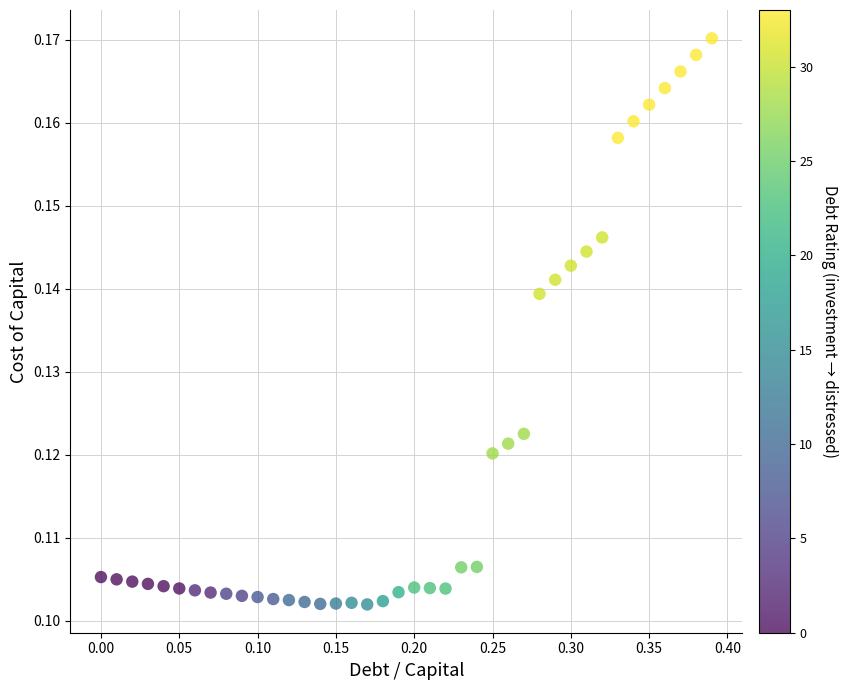

What is the range of X values (max minus min)?

0.4